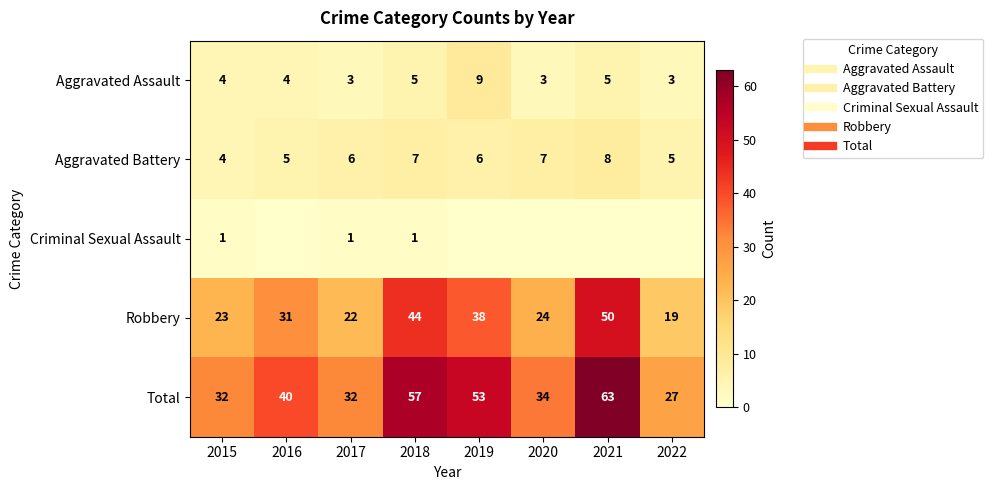

At which label is Aggravated Assault closest to 6?

2018